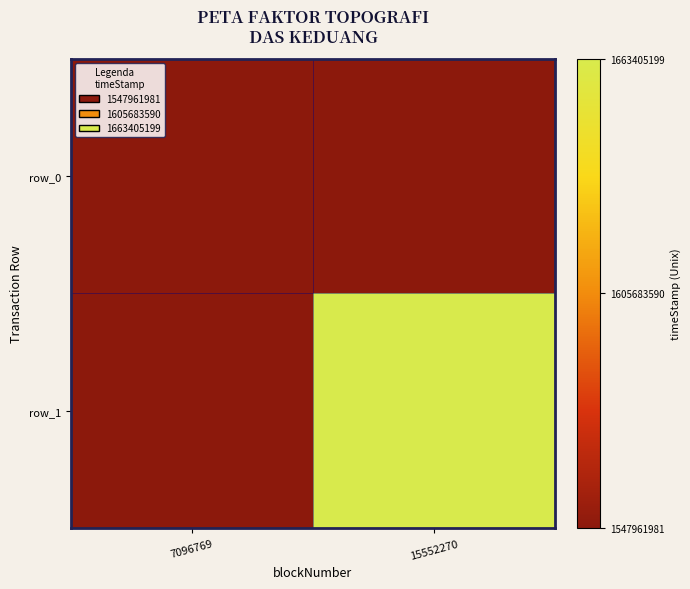

Which has a higher value, 15552270 or 7096769?

7096769